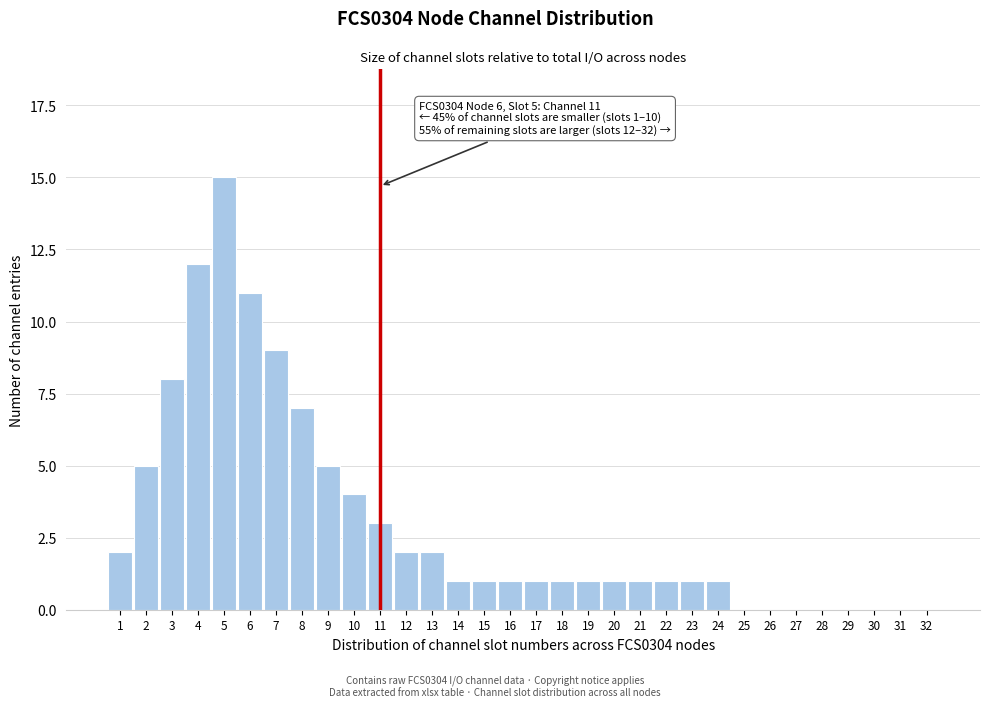

Approximately how many times larger is the value at 24 compared to 22?

1.0